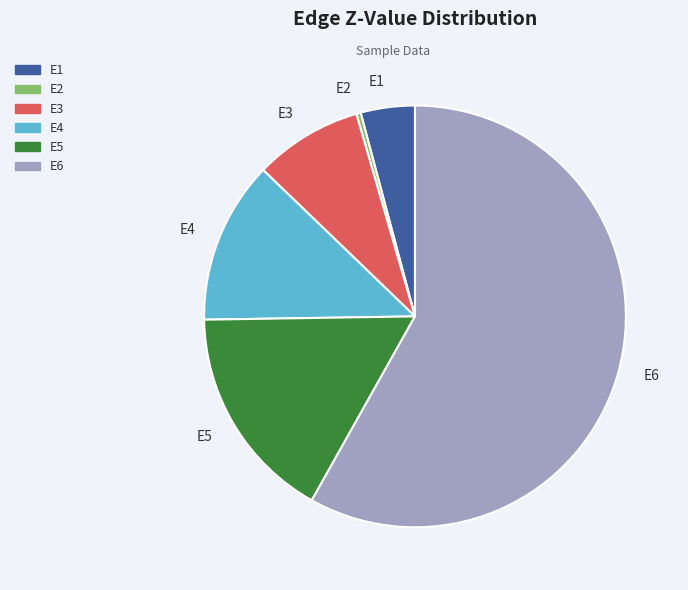

Which slice is the largest?

E6